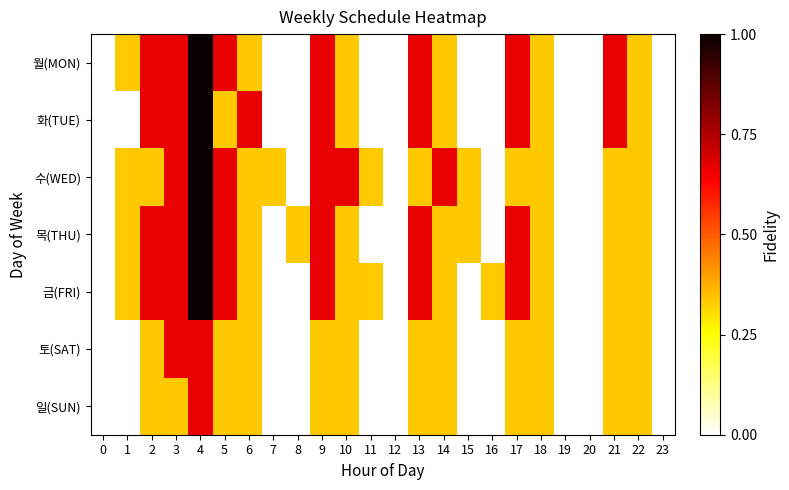

List the series in order of their peak value, highest first.

월(MON), 화(TUE), 수(WED), 목(THU), 금(FRI), 토(SAT), 일(SUN)